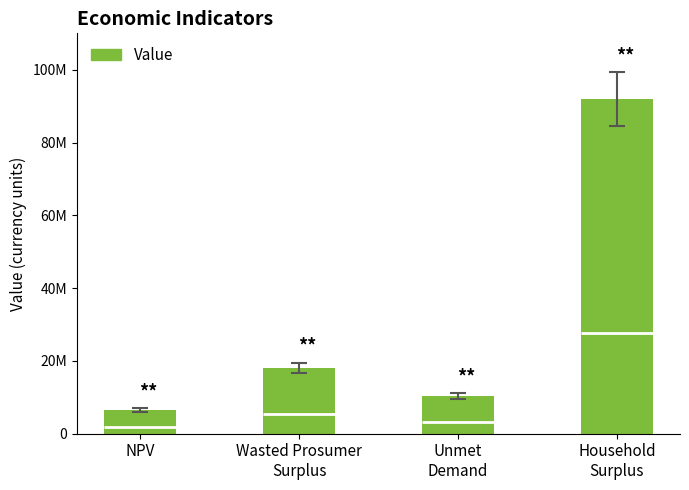

At which label is the value closest to 49195825?

Wasted Prosumer
Surplus